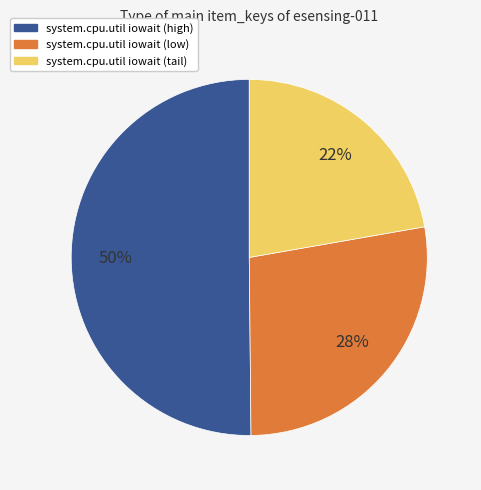

How many slices are in this pie chart?

3